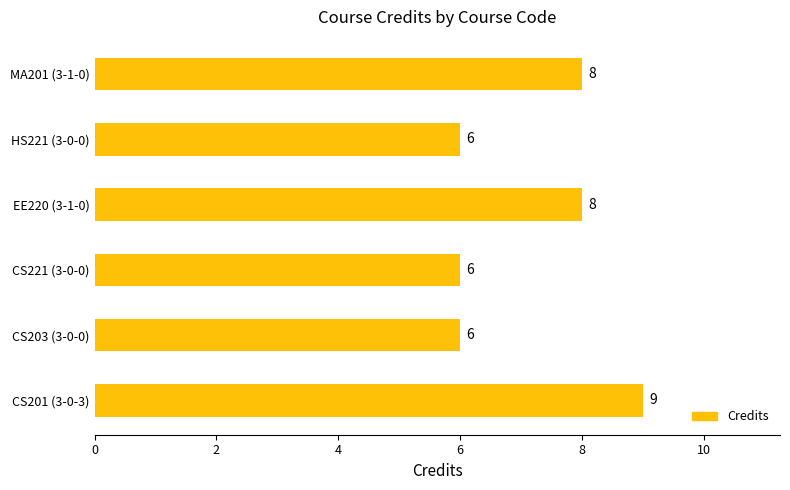

True or false: the data shows 6 at CS203 (3-0-0).

True